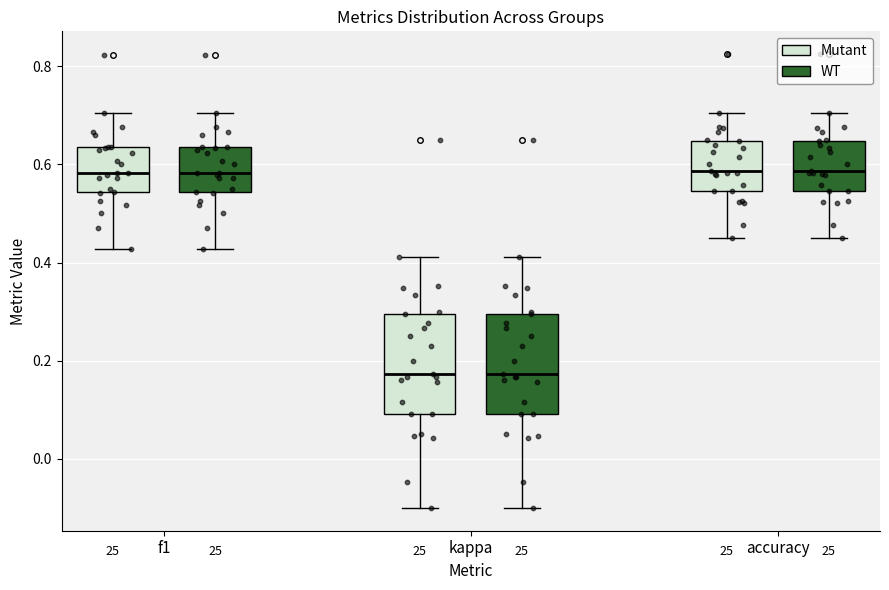

Reading left to right, read every box against the y-axis: the position of its median line, the range the box covers, and the ends of its whiskers. The values are not printed on the chart, so give them approximately, as read against the axis.

f1 (Mutant): median 0.58, box 0.54 to 0.64, whiskers 0.42 to 0.70
f1 (WT): median 0.58, box 0.54 to 0.64, whiskers 0.42 to 0.70
kappa (Mutant): median 0.18, box 0.10 to 0.30, whiskers -0.10 to 0.42
kappa (WT): median 0.18, box 0.10 to 0.30, whiskers -0.10 to 0.42
accuracy (Mutant): median 0.58, box 0.54 to 0.64, whiskers 0.46 to 0.70
accuracy (WT): median 0.58, box 0.54 to 0.64, whiskers 0.46 to 0.70